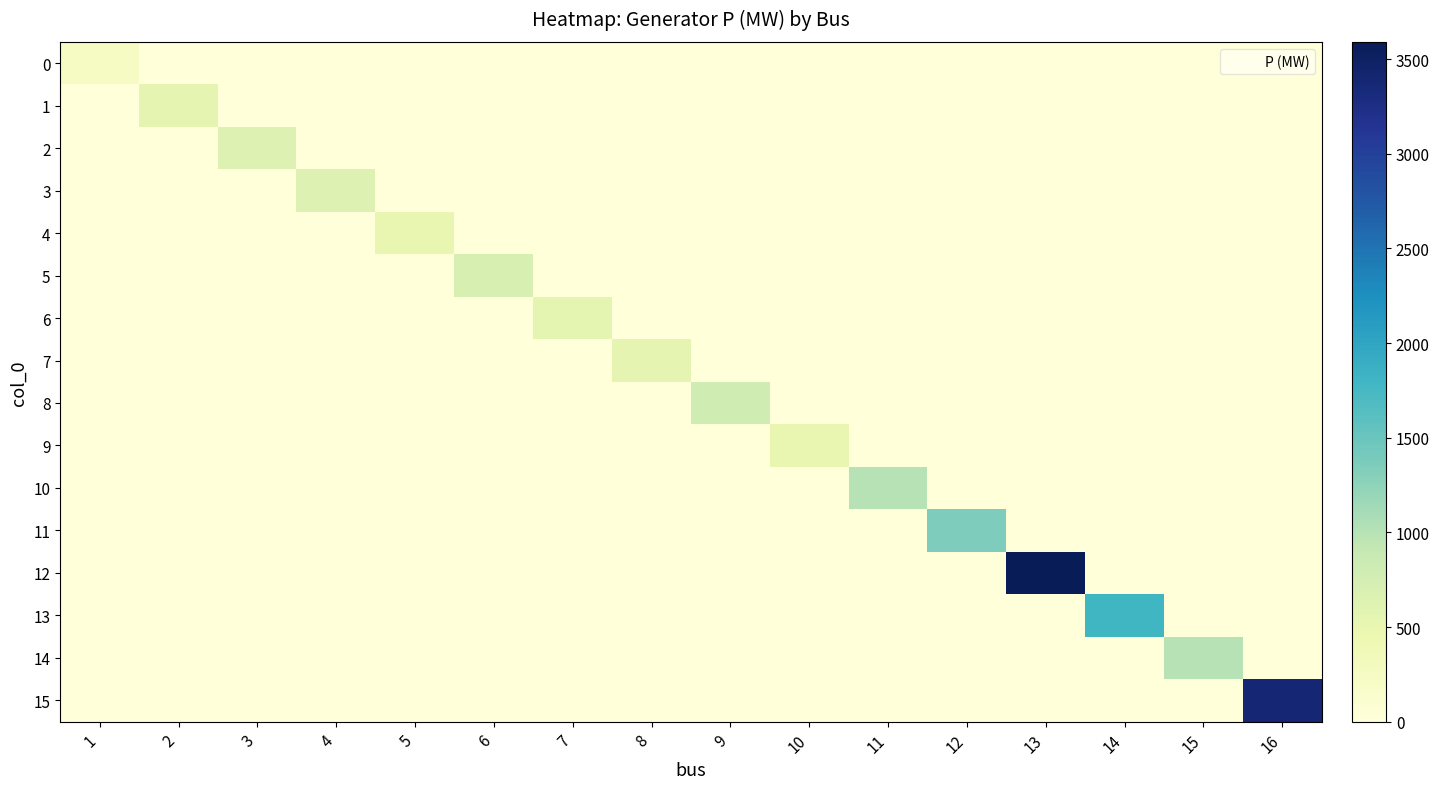

Rank the series by their maximum value, from lowest to highest.

0, 9, 4, 7, 1, 6, 3, 2, 5, 8, 10, 14, 11, 13, 15, 12